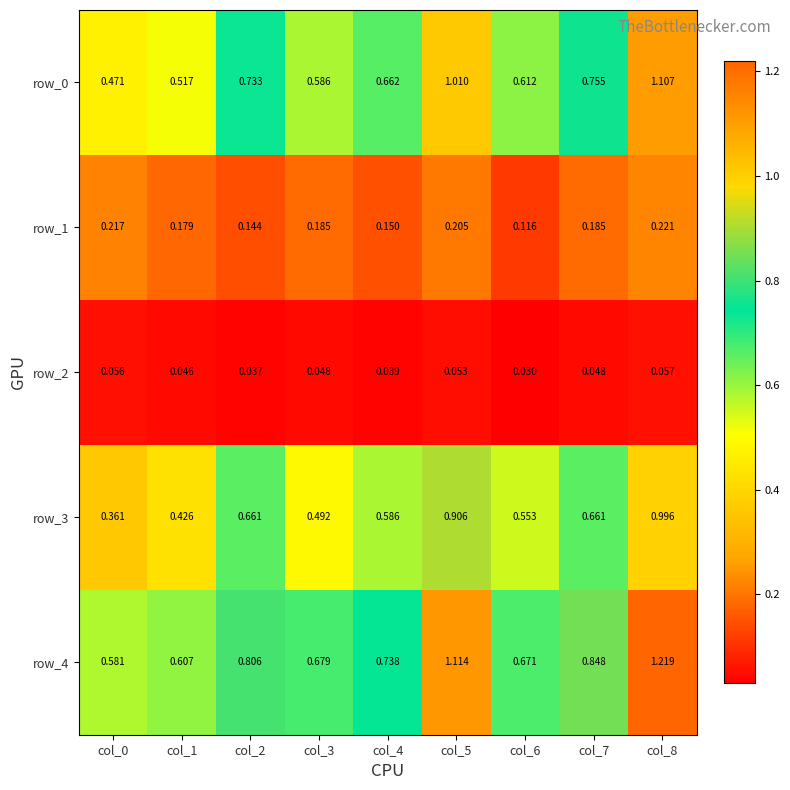

Is the value of row_0 at col_2 greater than the value of row_3 at col_0?

Yes